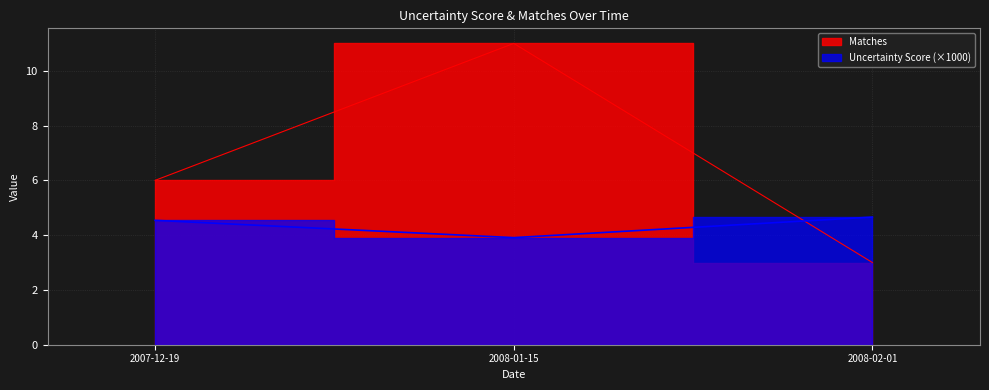

Where does the Uncertainty Score series first go above 4?

2007-12-19